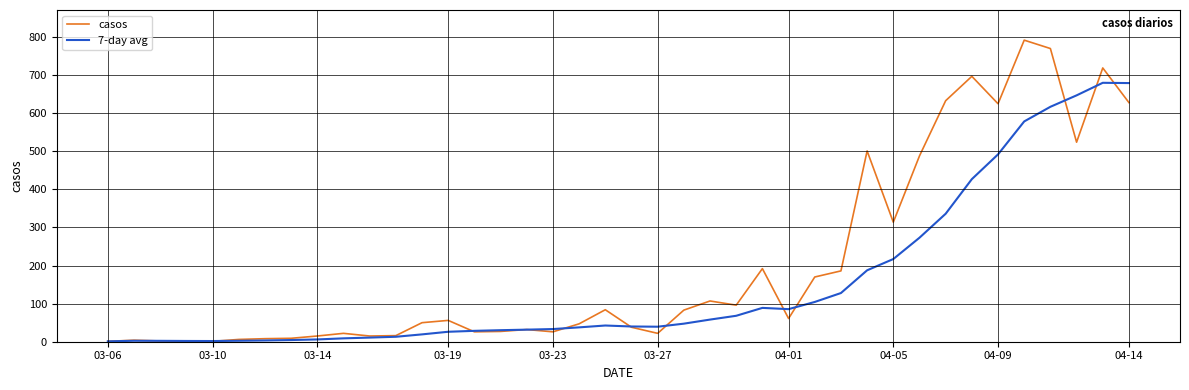

Which series has the largest total across all categories?

casos